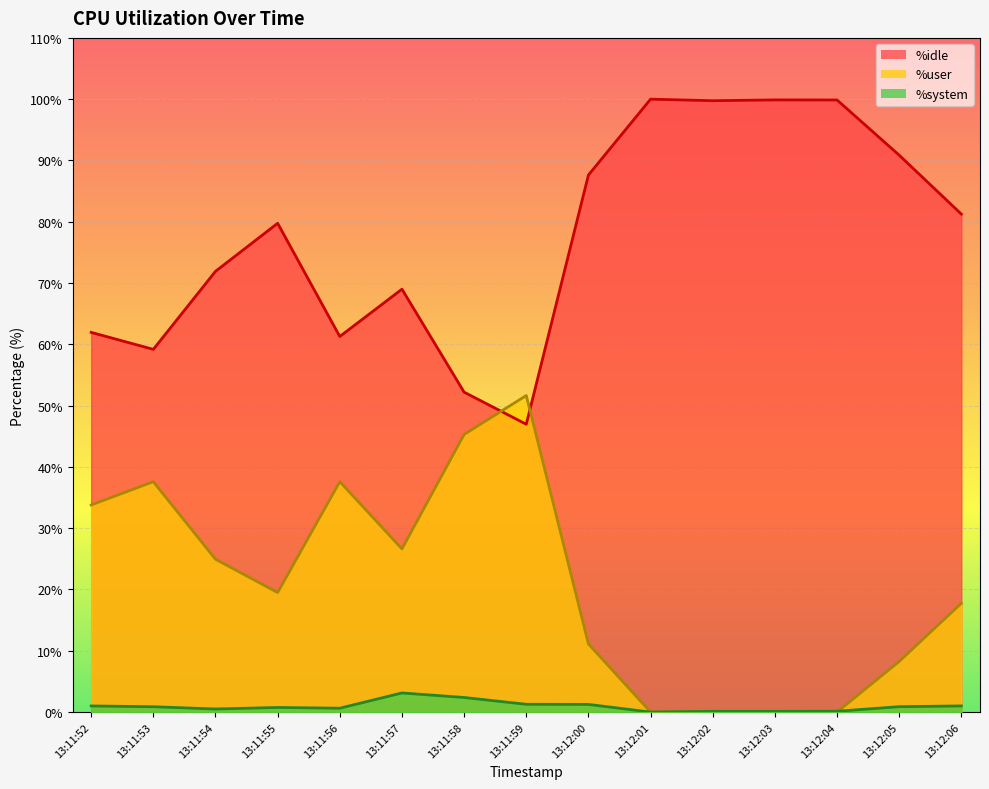

What is the total value across all series at 13:12:00?

100.0